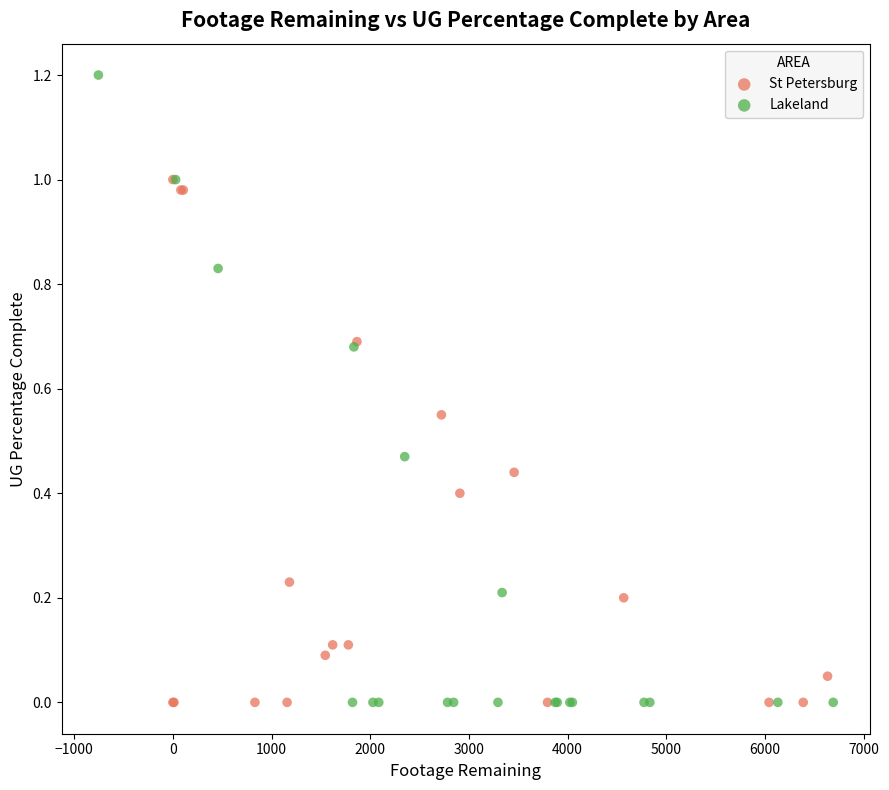

What are all the series names shown in the legend?

St Petersburg, Lakeland